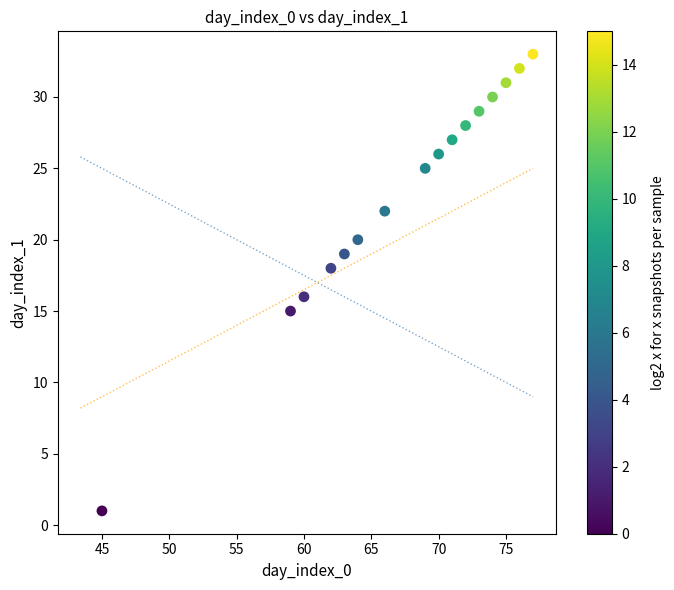

What is the range of X values (max minus min)?

32